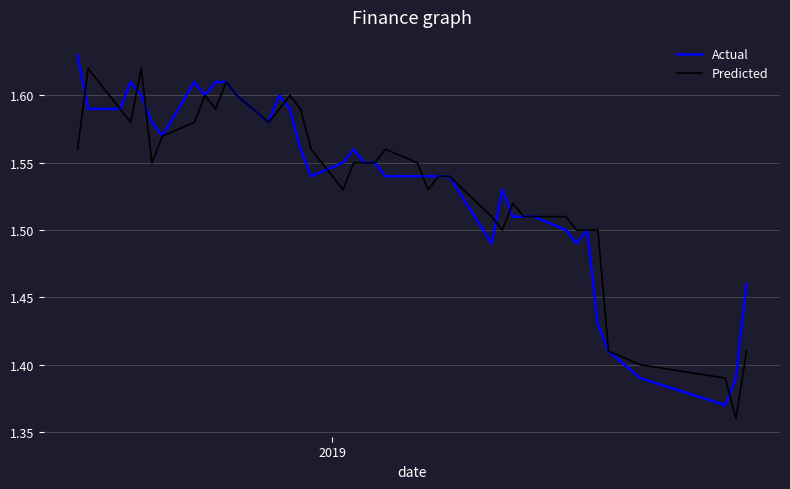

What is the sum of all Predicted values?

61.4